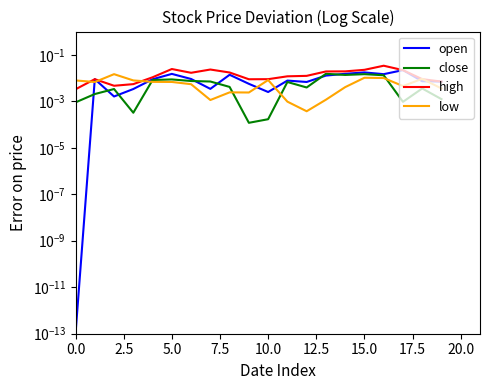

Which series ends up on top after the final intersection of high and low?

high